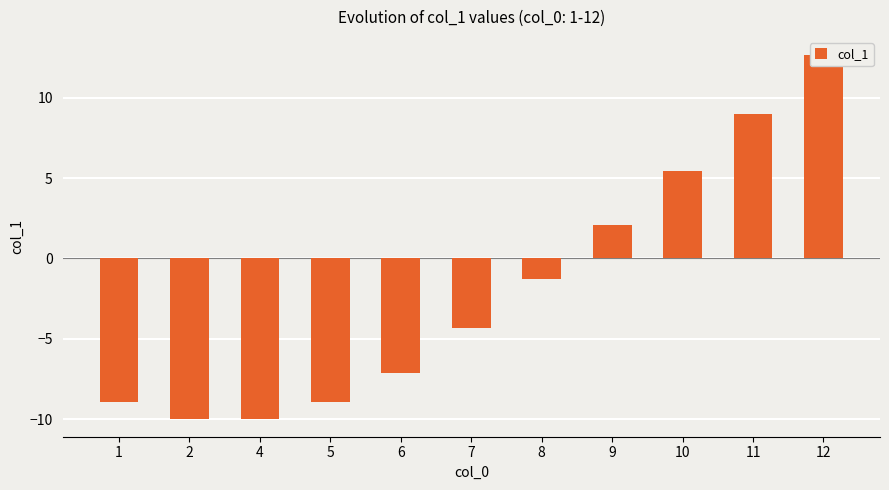

Reading left to right, extract all data points from this chart.

1=-9.0	2=-10.0	4=-10.0	5=-9.0	6=-7.2	7=-4.4	8=-1.3	9=2.1	10=5.4	11=9.0	12=12.7